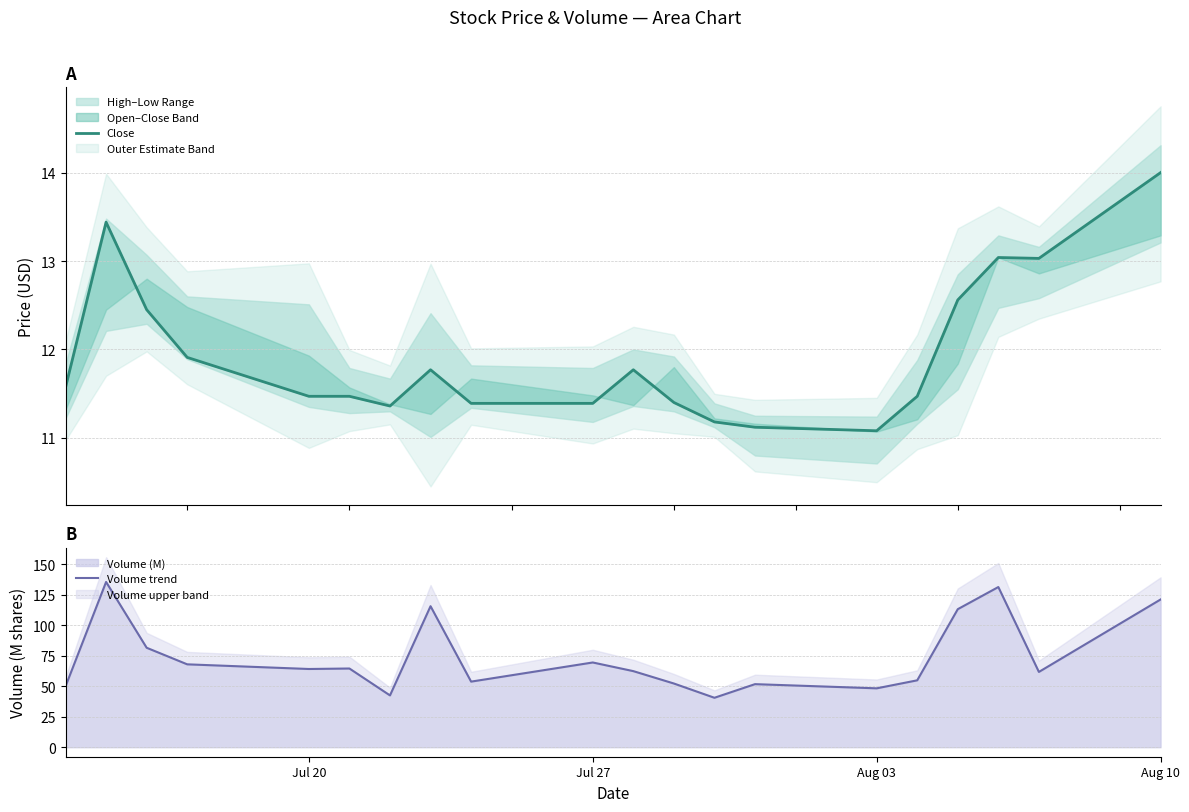

True or false: Close and Volume trend cross at least once.

False